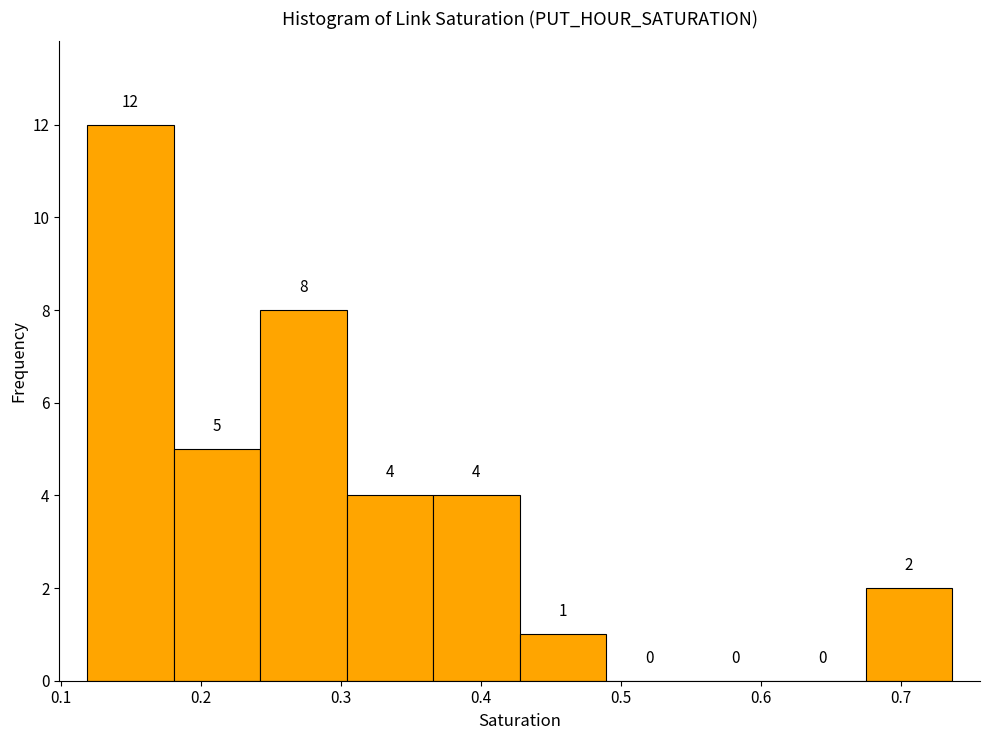

Reading left to right, transcribe this chart: for each bar, give the range it covers on the x-axis and its height. The bar edges are not printed on the chart, so give them approximately, as read against the axis.

0.12 to 0.18: 12
0.18 to 0.24: 5
0.24 to 0.30: 8
0.30 to 0.37: 4
0.37 to 0.43: 4
0.43 to 0.49: 1
0.49 to 0.55: 0
0.55 to 0.61: 0
0.61 to 0.67: 0
0.67 to 0.74: 2